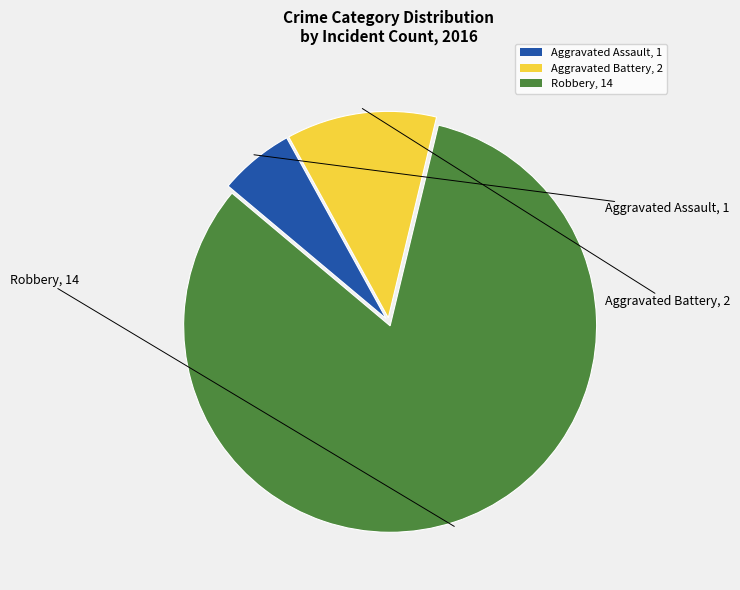

Does Aggravated Assault account for over 50% of the chart?

No